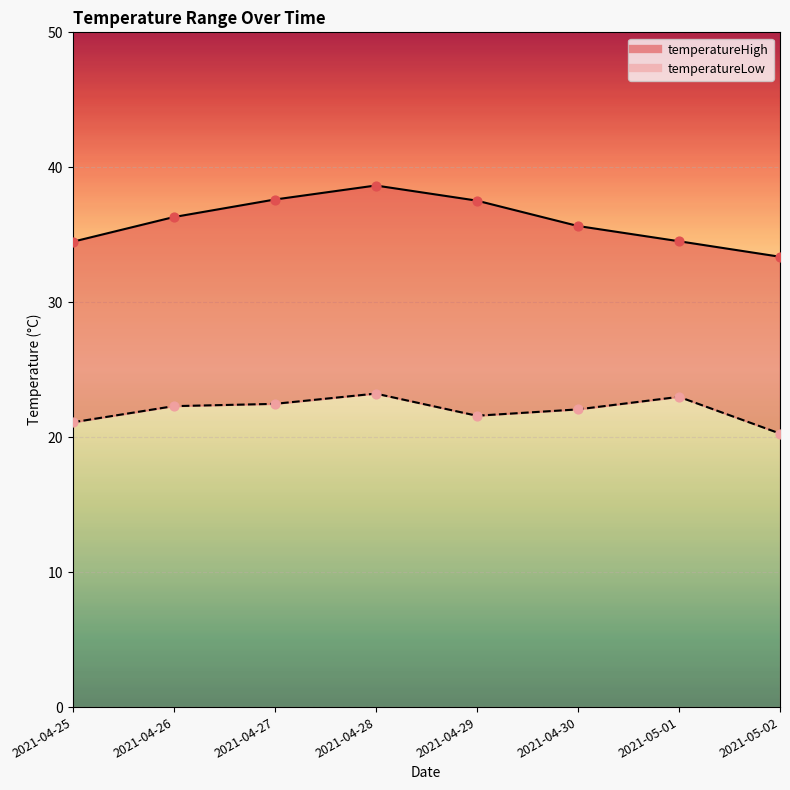

Which series has the largest total across all categories?

temperatureHigh